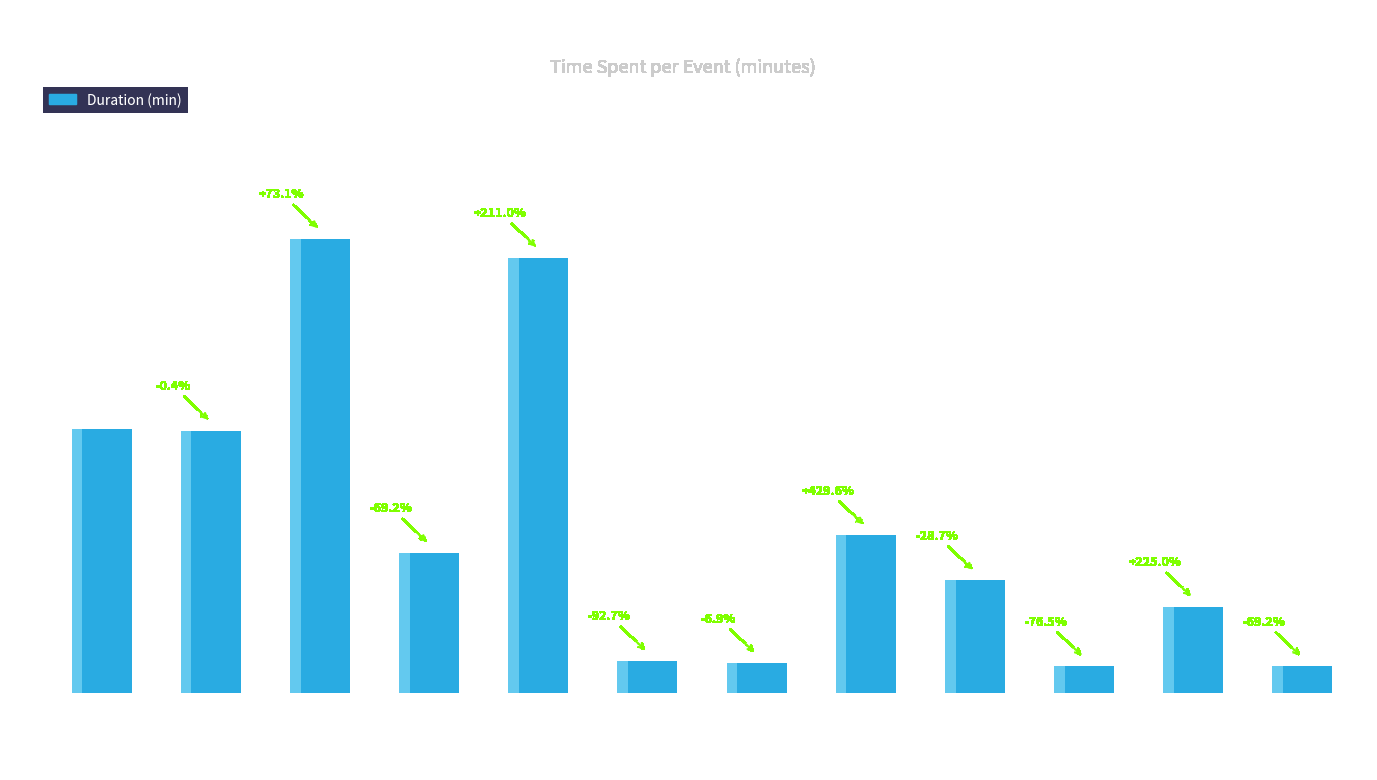

What position from the right is dynamic-analysis?

11